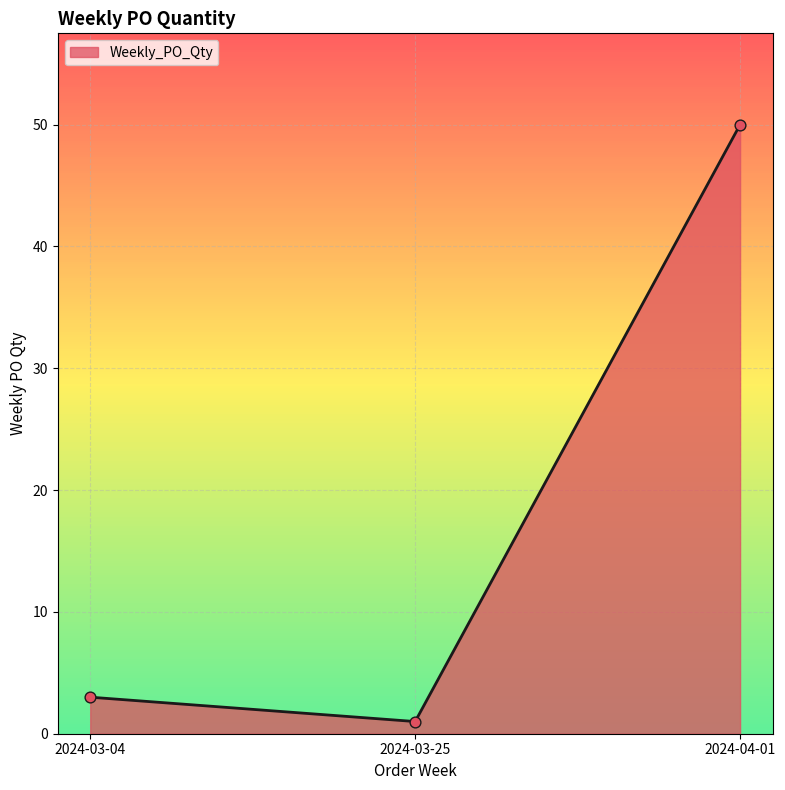

Between 2024-03-04 and 2024-03-25, which is larger?

2024-03-04